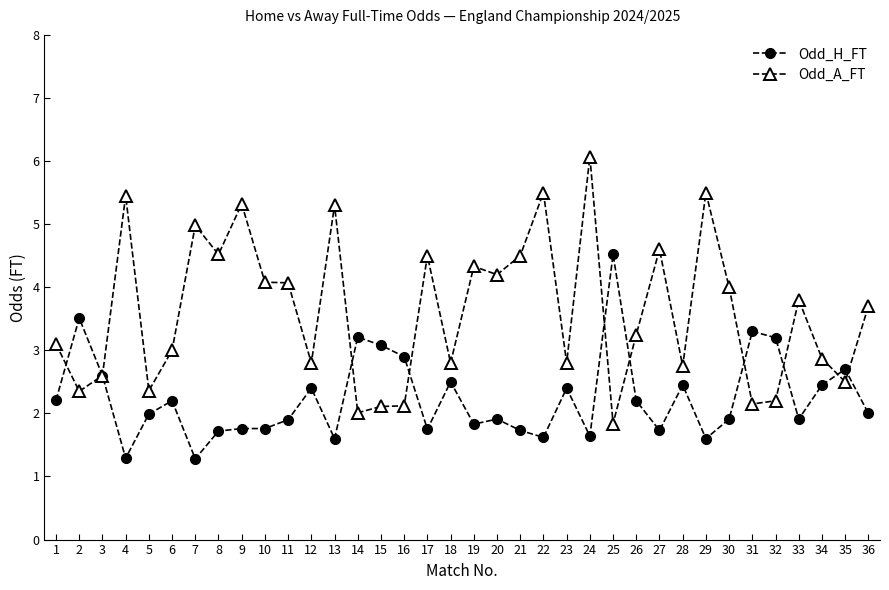

Is the value of Odd_H_FT at 10 greater than the value of Odd_A_FT at 20?

No